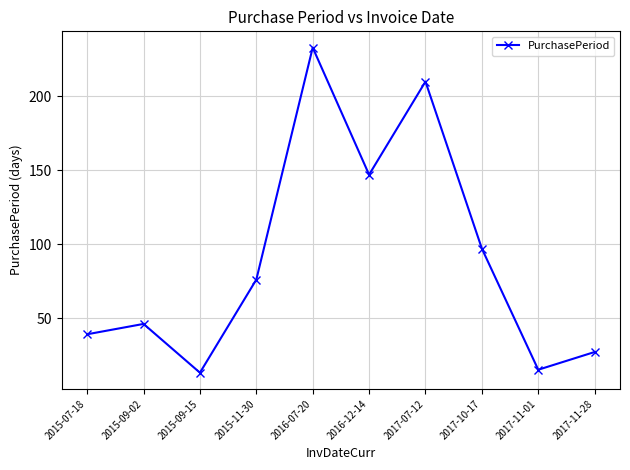

What is the sum of the values at 2015-11-30 and 2016-07-20?

309